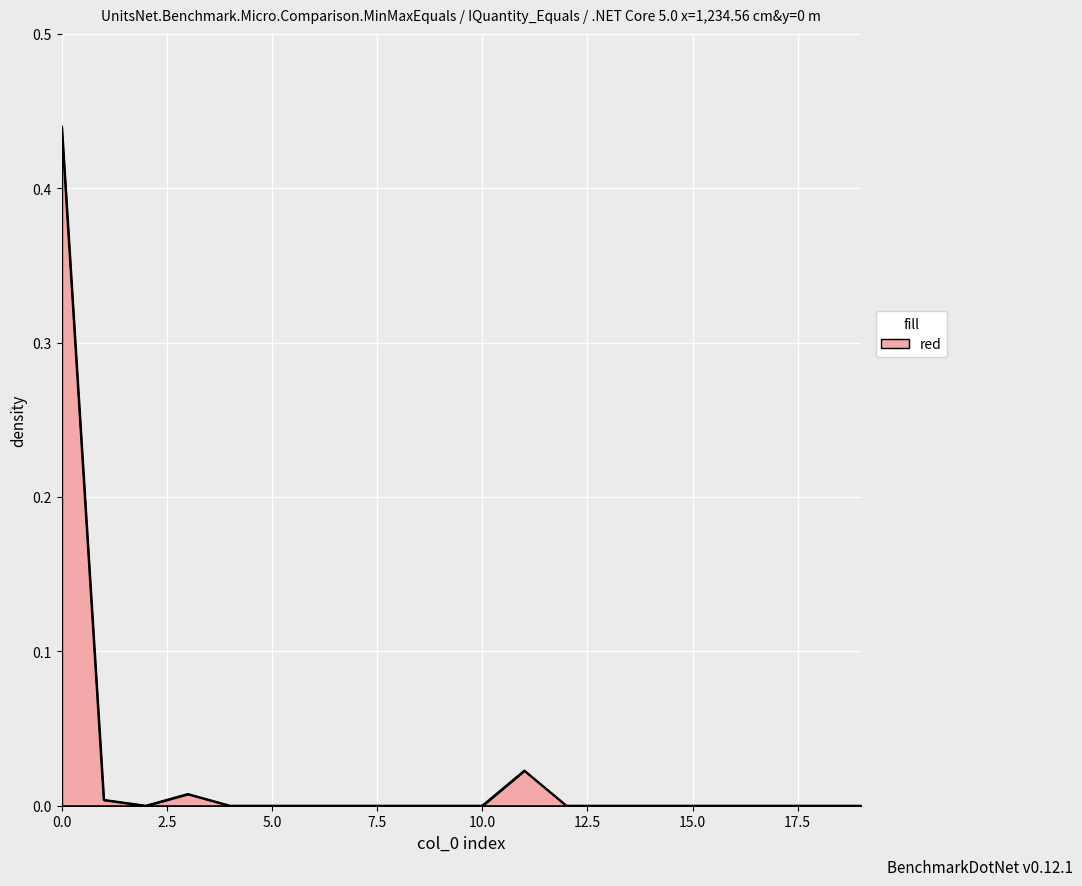

Does the chart display data point markers on the line(s)?

No